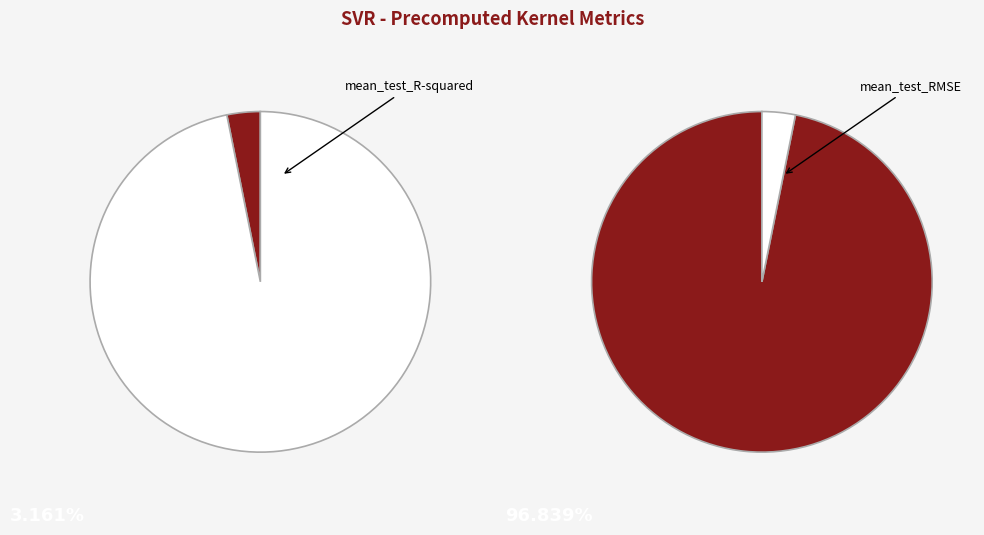

To the nearest percent, what portion does mean_test_RMSE represent?

97%